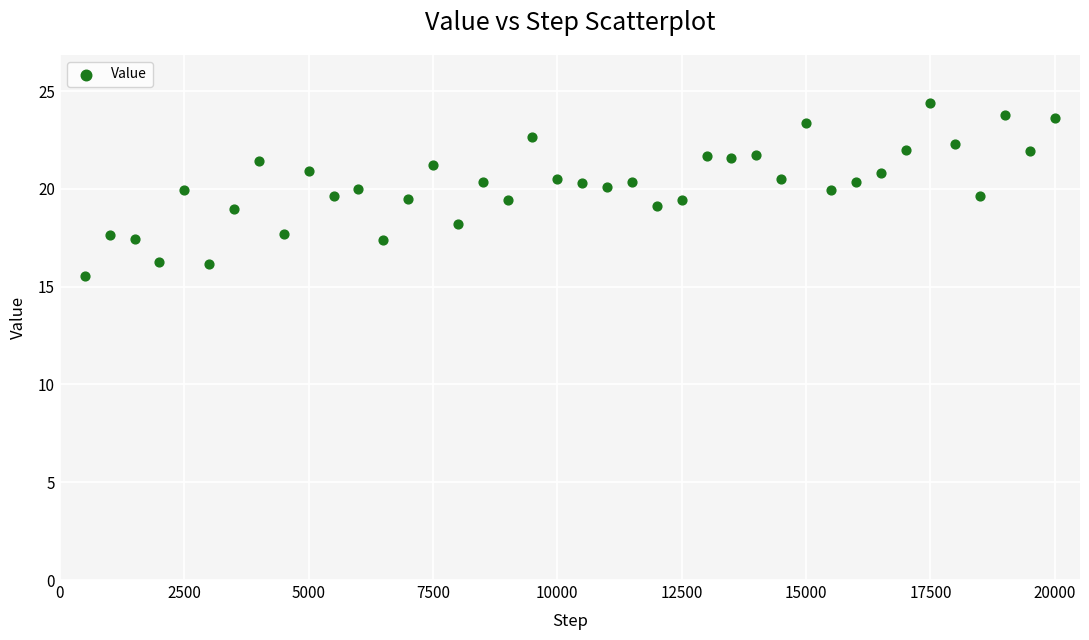

What is the range of Y values (max minus min)?

8.9